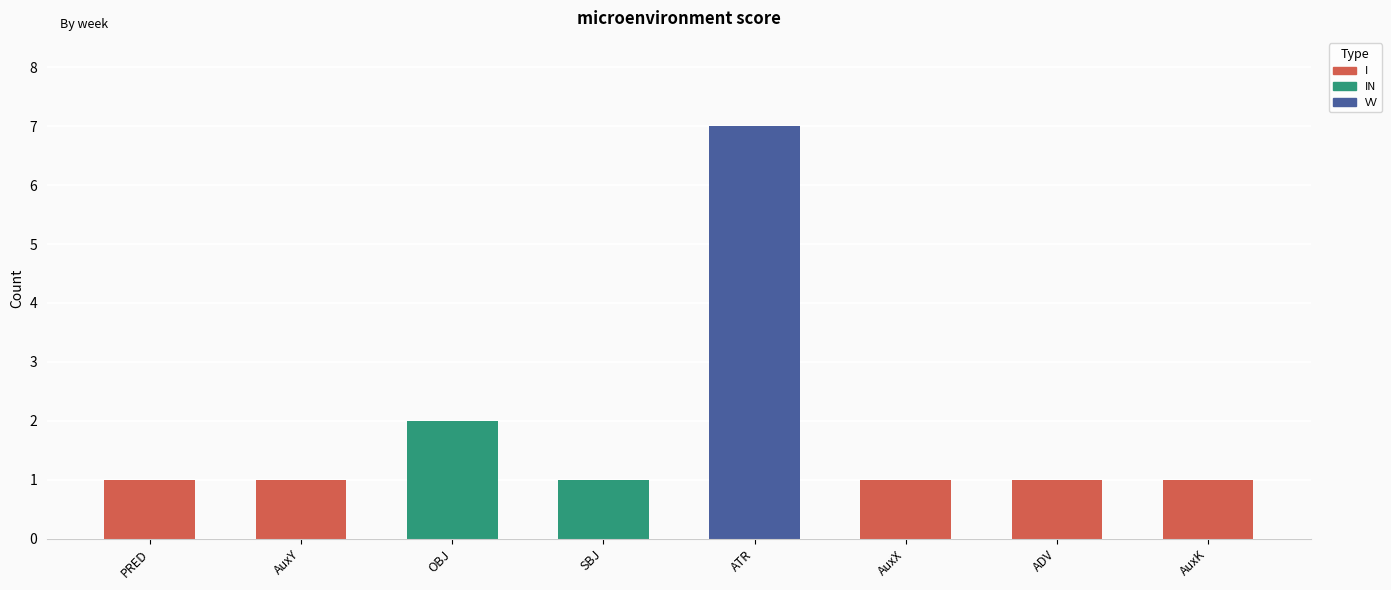

What is the label of the 7th bar from the left?

ADV